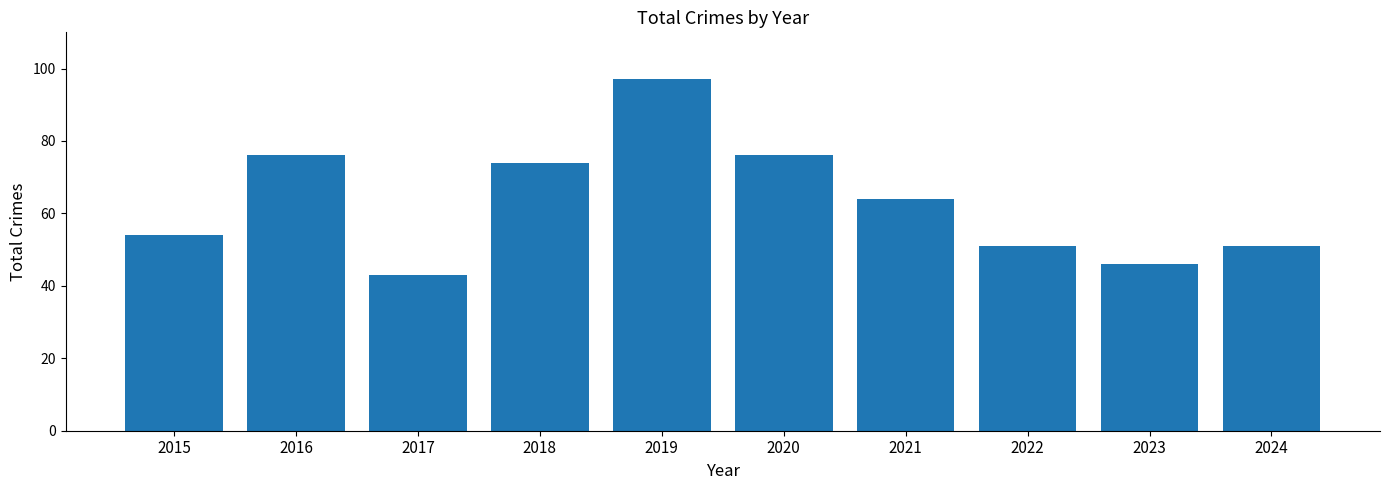

Reading right to left, transcribe all the data shown in this chart.

2024=51	2023=46	2022=51	2021=64	2020=76	2019=97	2018=74	2017=43	2016=76	2015=54